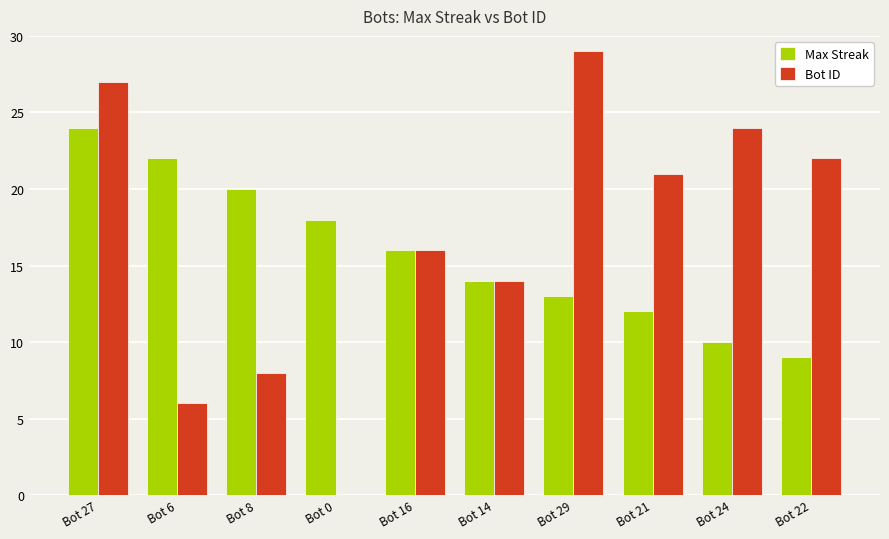

Which category has the highest value in the Bot ID series?

Bot 29